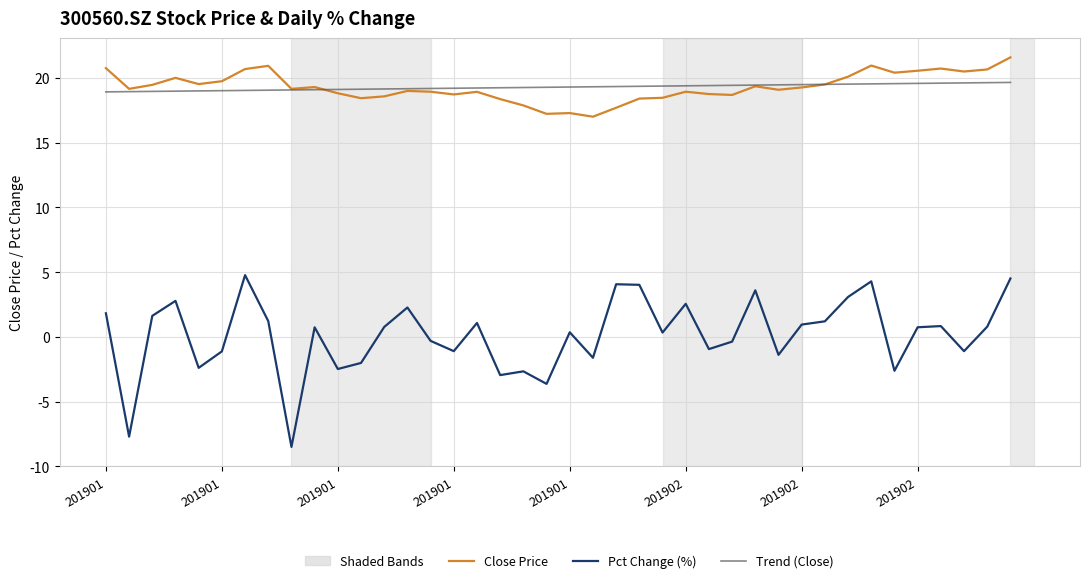

True or false: Pct Change (%) and Trend (Close) intersect in this chart.

False